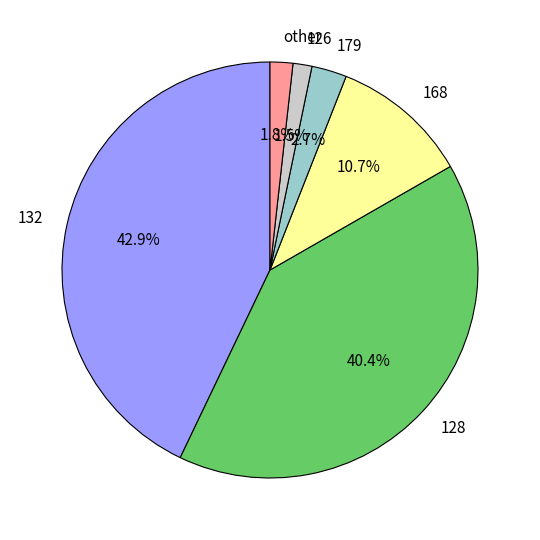

What percentage is the 128 slice, to the nearest percent?

40%